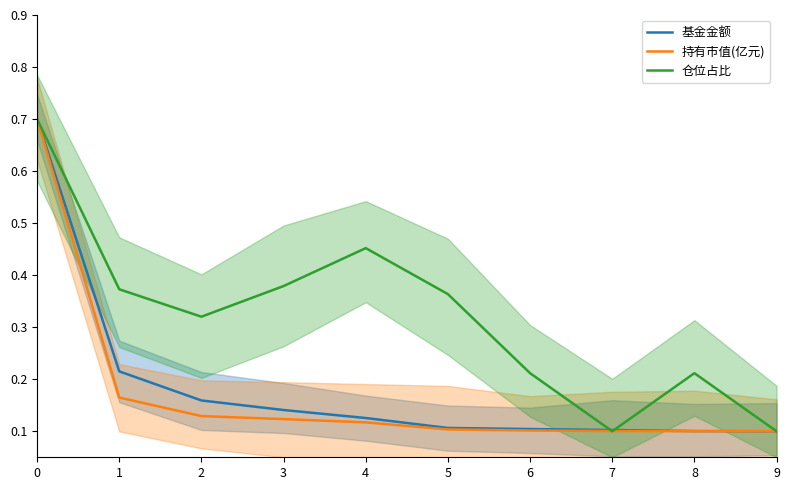

How many lines are shown in the chart?

3